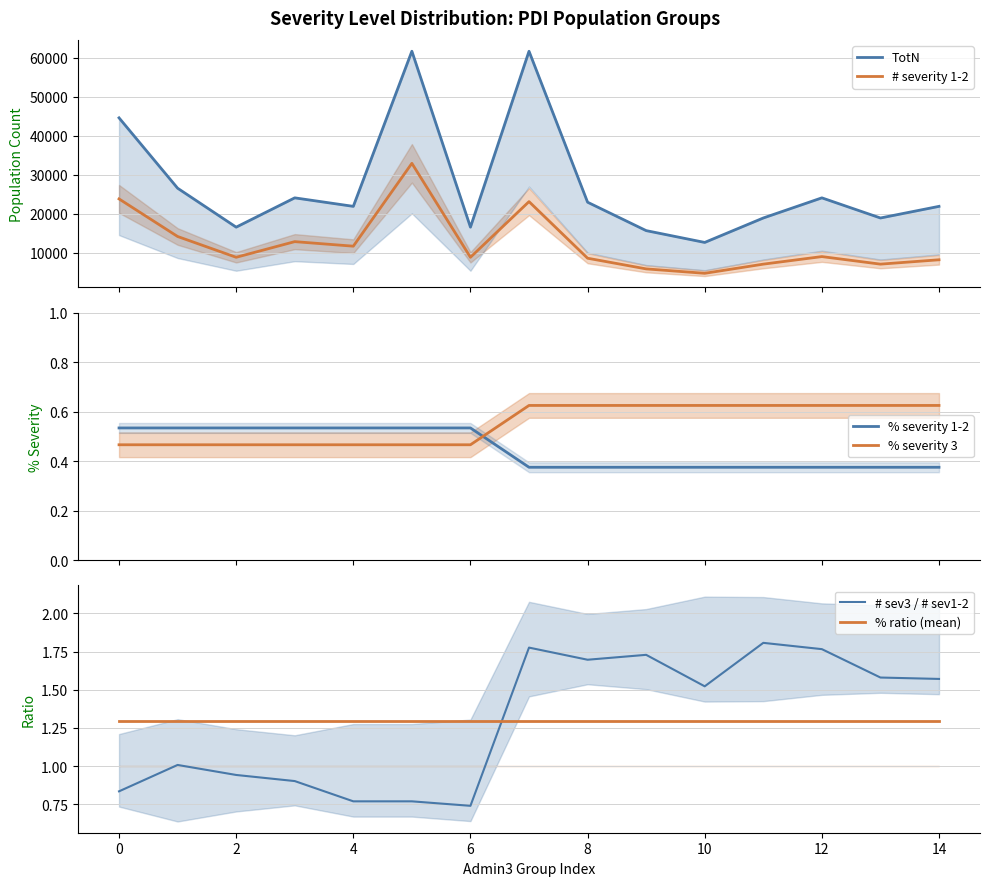

True or false: % severity 3 and % severity 1-2 cross at least once.

True